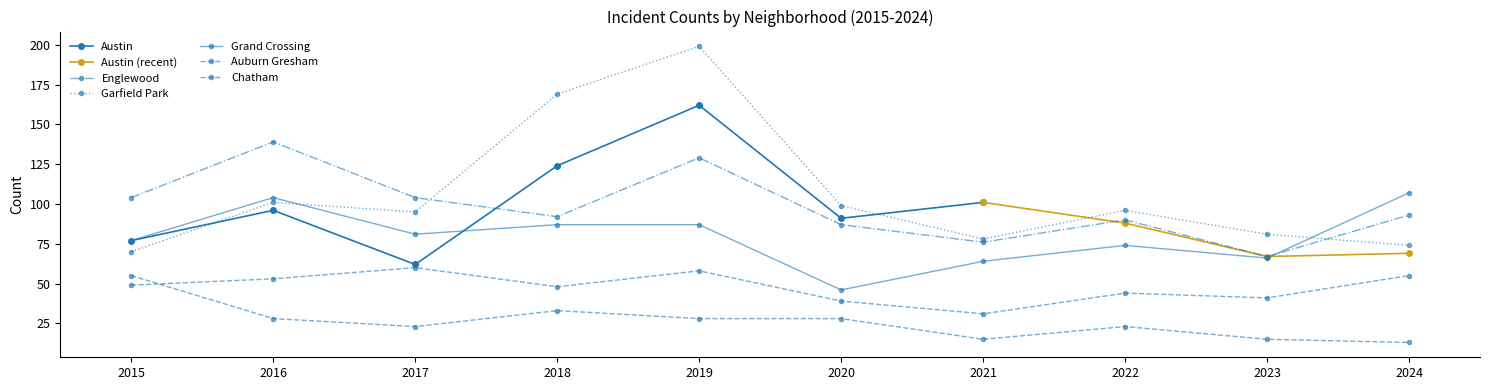

What is the value of the Auburn Gresham point at the 5th from the left?

28